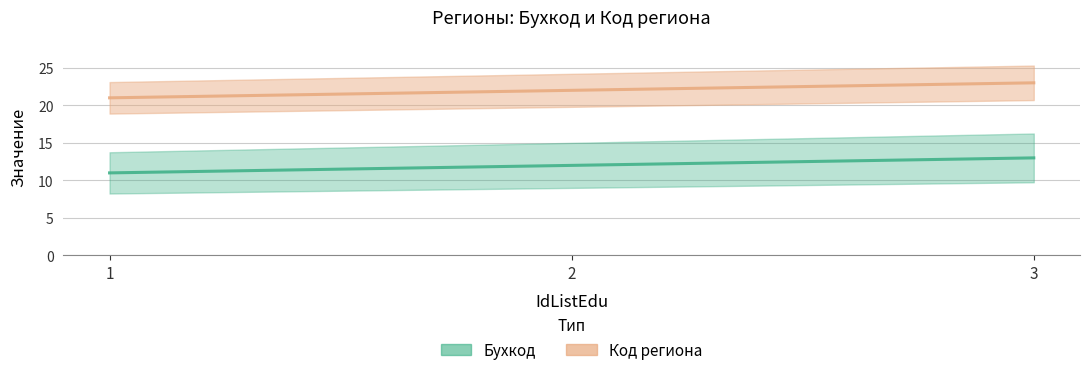

At which label does Код региона first exceed 22?

3